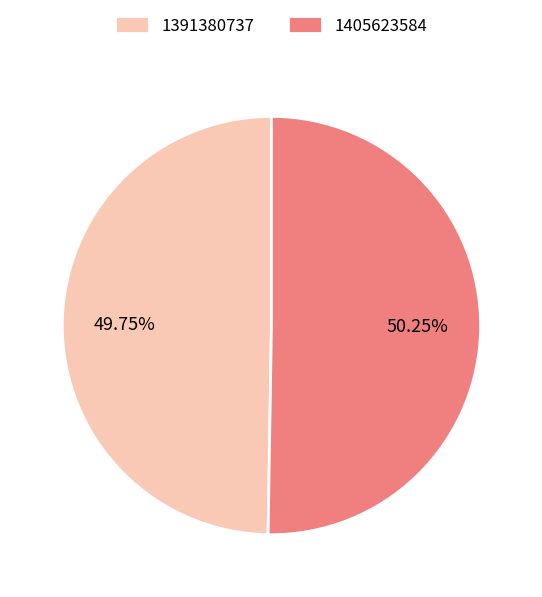

Is it true that 1405623584 is 60% of the pie?

False